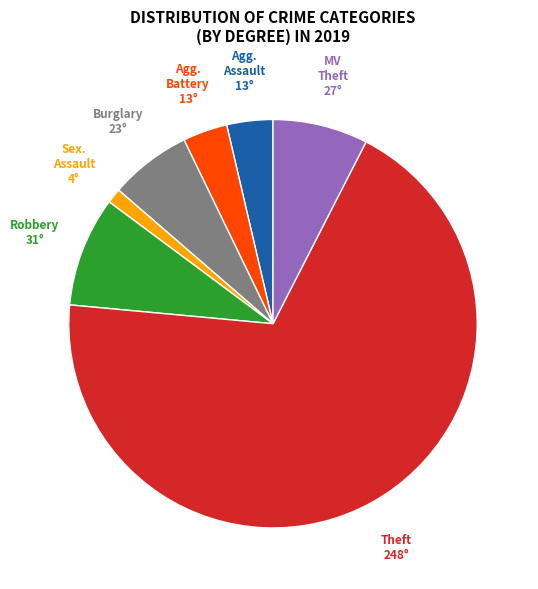

Is there any slice that represents more than half of the pie?

Yes